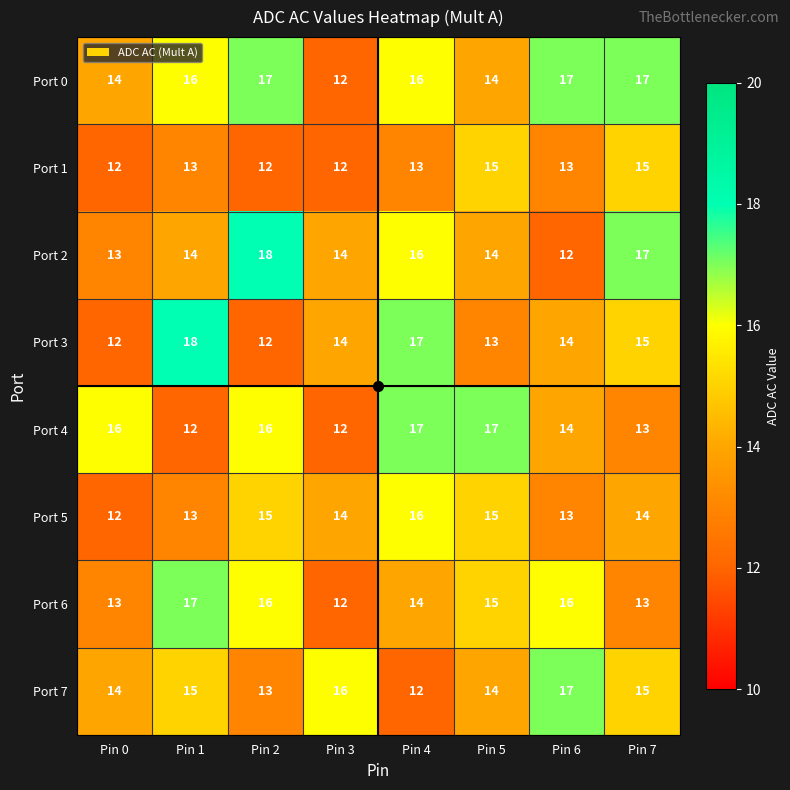

What is the highest value of the Port 3 series?

18